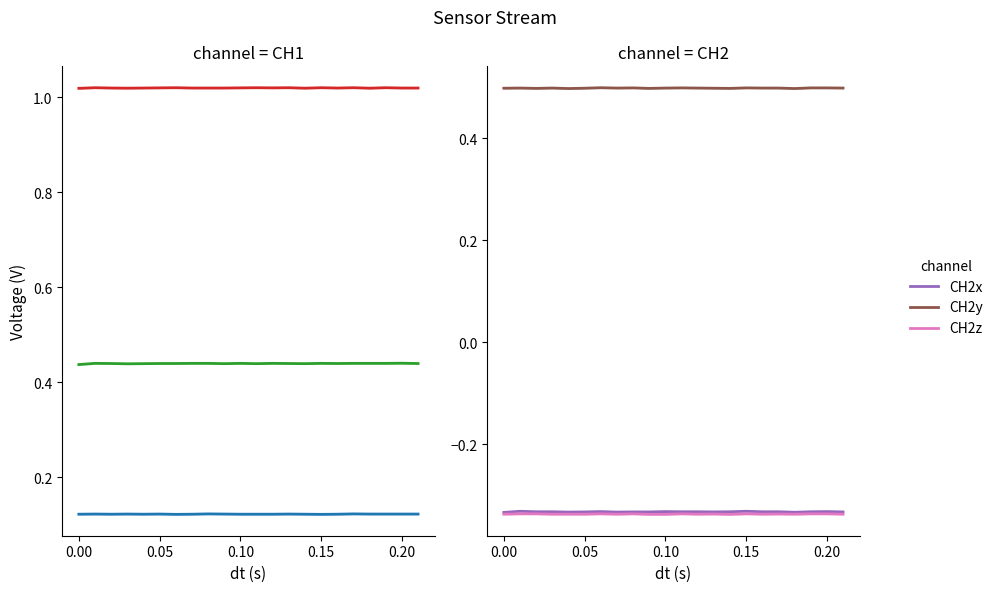

What is the sum of all CH1z values?

22.4